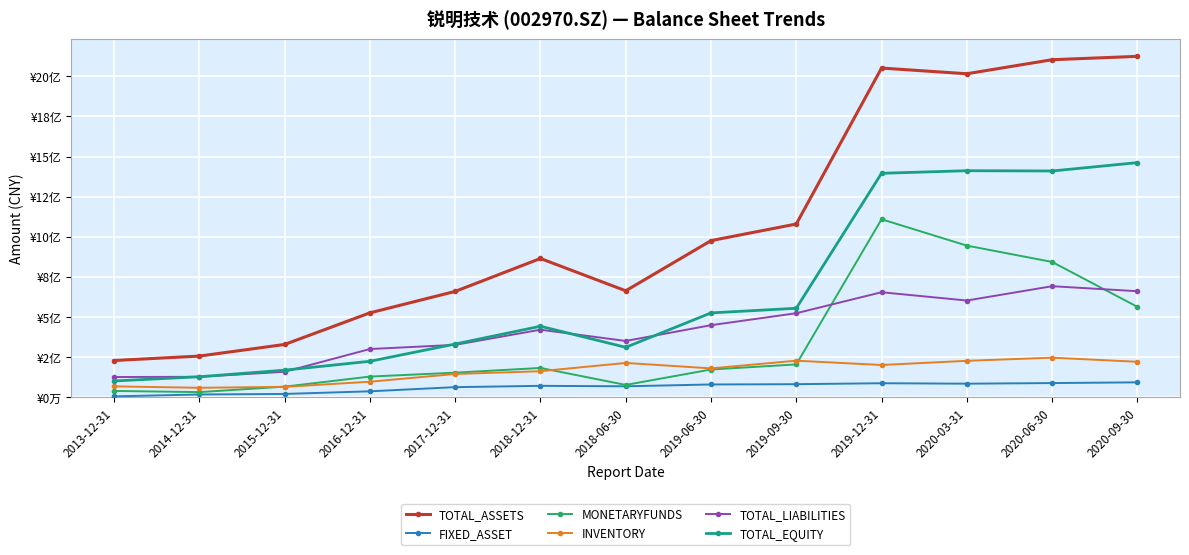

Reading right to left, list all the values displayed in this chart.

TOTAL_ASSETS: 2020-09-30=2124078431.7	2020-06-30=2103178232.8	2020-03-31=2015769216.0	2019-12-31=2051273408.3	2019-09-30=1080165909.6	2019-06-30=976792943.4	2018-06-30=664300764.9	2018-12-31=865541967.6	2017-12-31=660531435.9	2016-12-31=527048625.2	2015-12-31=330180083.7	2014-12-31=257774467.7	2013-12-31=230234405.1
FIXED_ASSET: 2020-09-30=94222795.5	2020-06-30=89731883.4	2020-03-31=85931515.8	2019-12-31=88707652.0	2019-09-30=82750226.1	2019-06-30=80999295.7	2018-06-30=69633005.0	2018-12-31=72500550.2	2017-12-31=64371302.7	2016-12-31=38375011.6	2015-12-31=22081862.8	2014-12-31=18664792.4	2013-12-31=6894844.5
MONETARYFUNDS: 2020-09-30=564504376.6	2020-06-30=843986489.0	2020-03-31=945634391.2	2019-12-31=1109741568.4	2019-09-30=205841823.5	2019-06-30=174211397.0	2018-06-30=78157816.8	2018-12-31=183951678.3	2017-12-31=154489835.7	2016-12-31=130127241.8	2015-12-31=67534453.0	2014-12-31=33379214.7	2013-12-31=40702117.1
INVENTORY: 2020-09-30=222196443.7	2020-06-30=247821650.5	2020-03-31=228246435.0	2019-12-31=202275689.6	2019-09-30=229051166.9	2019-06-30=181209821.7	2018-06-30=215084592.8	2018-12-31=163546899.2	2017-12-31=146287623.6	2016-12-31=98104322.7	2015-12-31=66187478.9	2014-12-31=60328652.7	2013-12-31=69185094.7
TOTAL_LIABILITIES: 2020-09-30=661762406.6	2020-06-30=692870336.2	2020-03-31=603727759.8	2019-12-31=655269232.2	2019-09-30=524601485.6	2019-06-30=450186677.4	2018-06-30=351906526.3	2018-12-31=422007794.5	2017-12-31=327646976.0	2016-12-31=301681762.6	2015-12-31=160100232.6	2014-12-31=128744463.7	2013-12-31=127388990.8
TOTAL_EQUITY: 2020-09-30=1462316025.1	2020-06-30=1410307896.5	2020-03-31=1412041456.2	2019-12-31=1396004176.1	2019-09-30=555564423.9	2019-06-30=526606266.0	2018-06-30=312394238.6	2018-12-31=443534173.1	2017-12-31=332884460.0	2016-12-31=225366862.6	2015-12-31=170079851.1	2014-12-31=129030004.0	2013-12-31=102845414.3